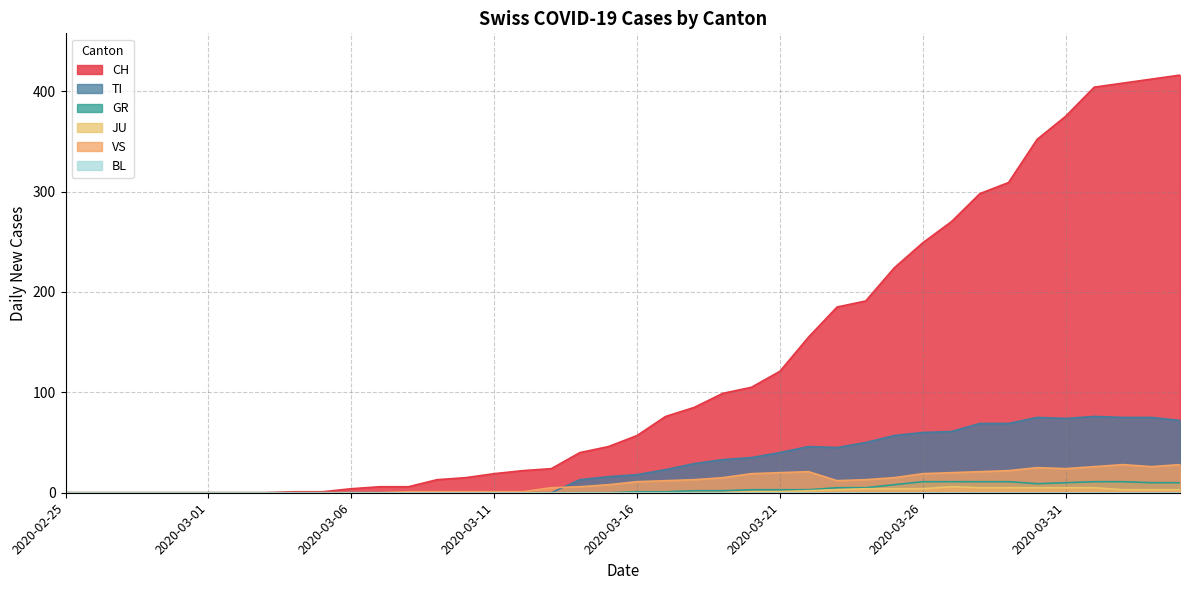

Which category has the highest value in the VS series?

2020-04-02